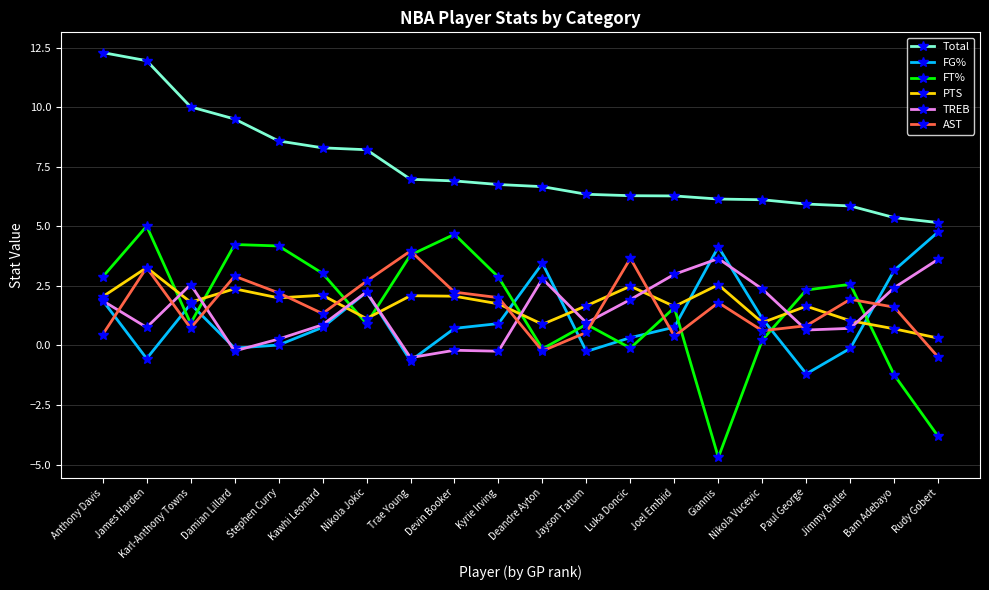

How many values in the FT% series are below 2?

10